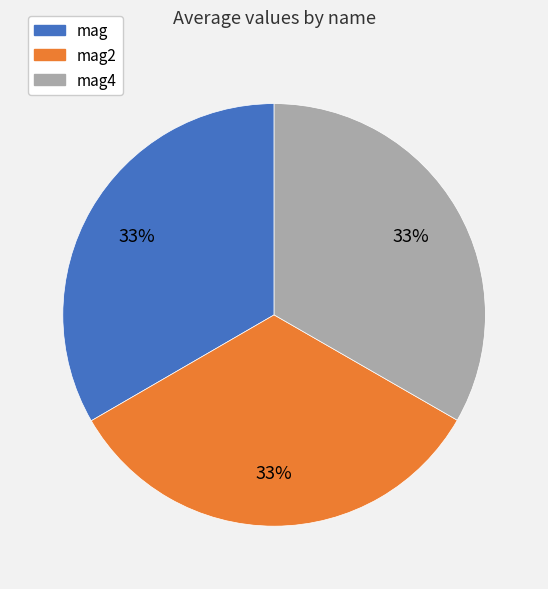

Does any single category account for the majority?

No